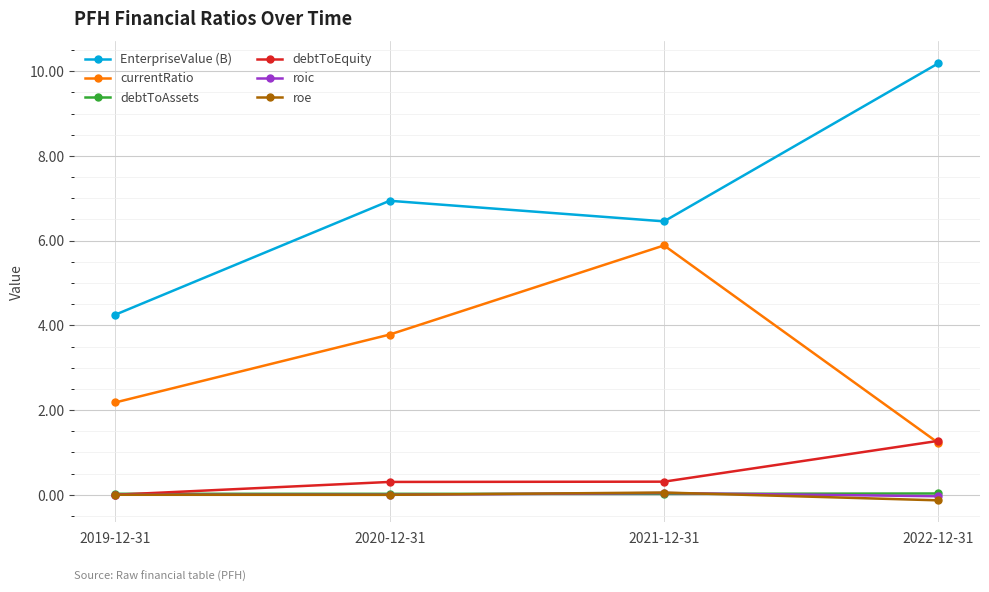

How many distinct data groups are displayed?

6